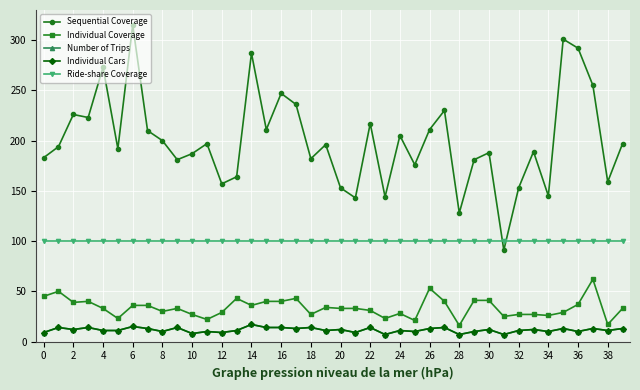

At which category does Sequential Coverage reach its first local peak?

2